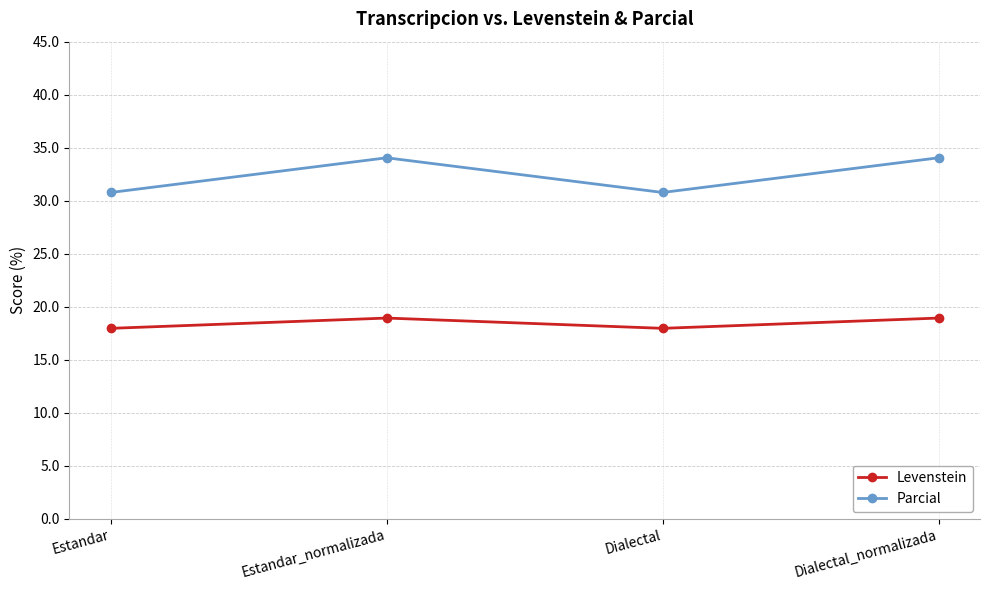

True or false: Parcial has a value of 41.1 at Dialectal.

False